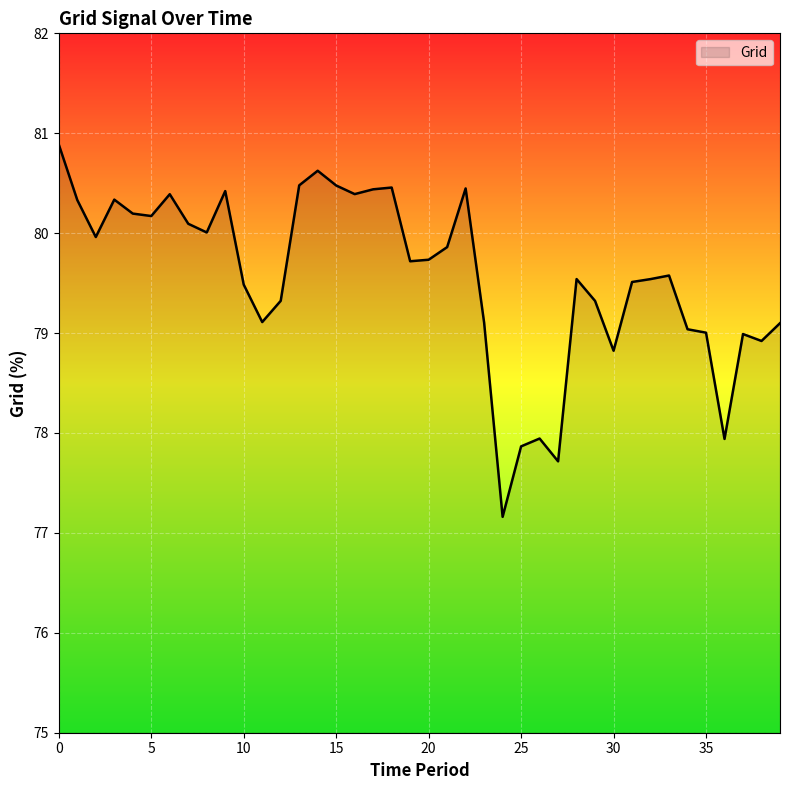

What is the maximum value shown in the chart?

80.9